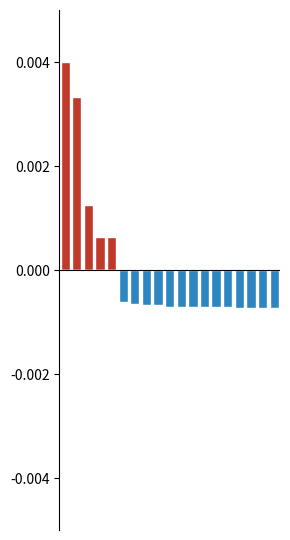

The Above Mean Age series shows 0.0 at 8. True or false?

True